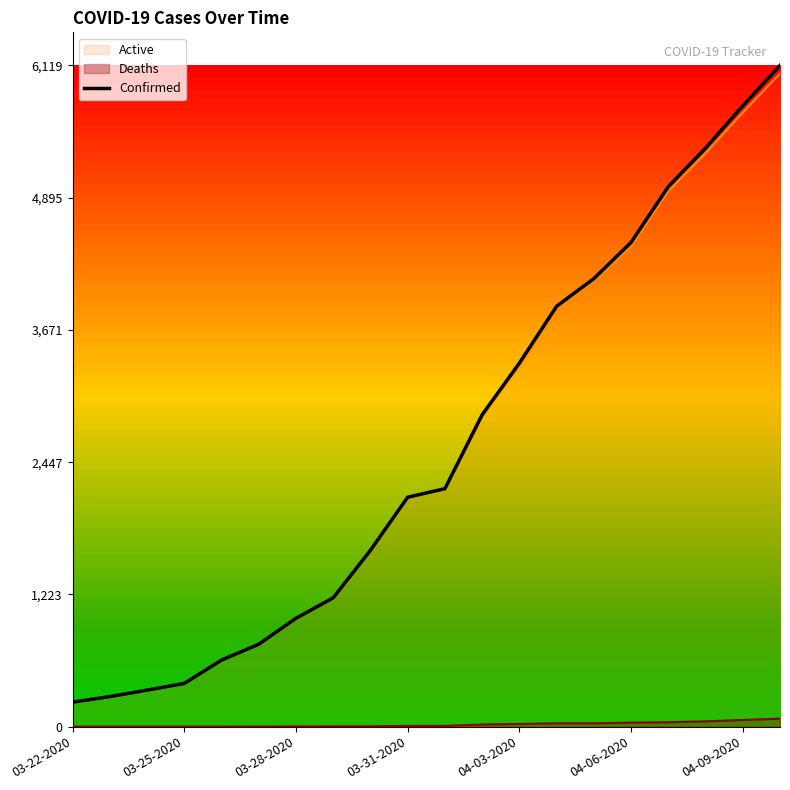

How many categories are shown in the chart?

20